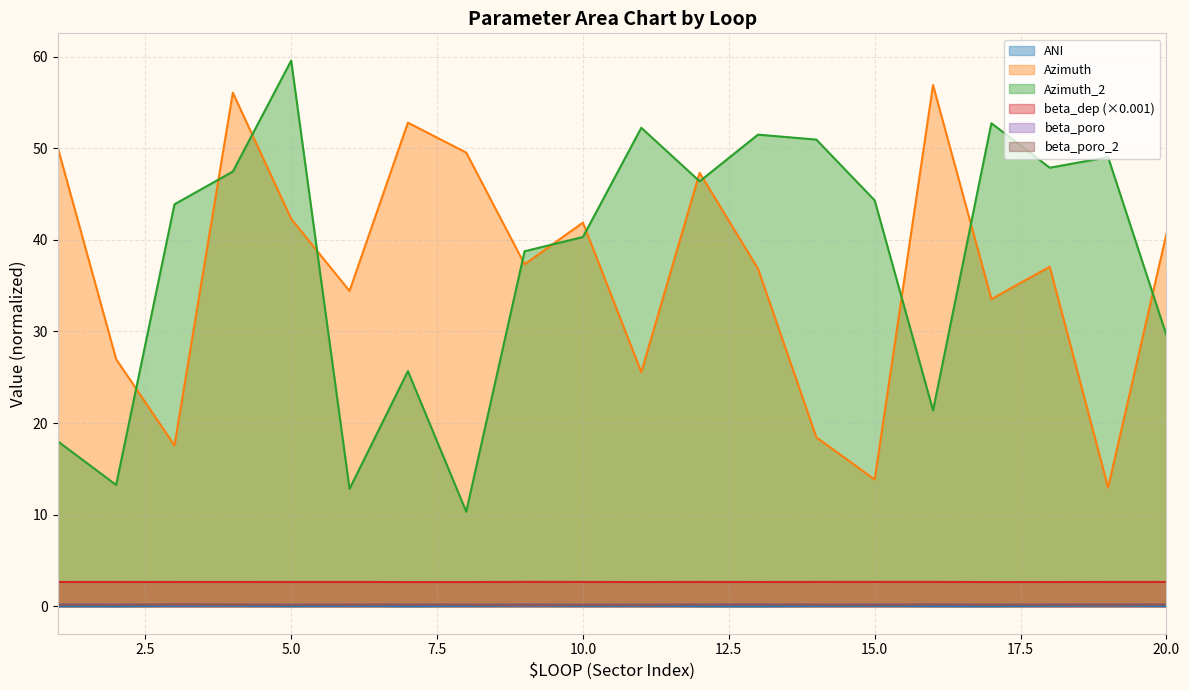

Reading left to right, extract all data points from this chart.

$ANI: 1=0.0	2=0.0	3=0.1	4=0.1	5=0.0	6=0.1	7=0.0	8=0.0	9=0.1	10=0.1	11=0.1	12=0.0	13=0.0	14=0.0	15=0.1	16=0.0	17=0.0	18=0.1	19=0.1	20=0.0
$Azimuth: 1=50.1	2=27.0	3=17.6	4=56.1	5=42.3	6=34.4	7=52.8	8=49.5	9=37.3	10=41.9	11=25.6	12=47.3	13=36.8	14=18.4	15=13.8	16=56.9	17=33.5	18=37.1	19=13.0	20=40.7
$Azimuth_2: 1=18.0	2=13.2	3=43.9	4=47.5	5=59.6	6=12.8	7=25.7	8=10.3	9=38.8	10=40.3	11=52.2	12=46.4	13=51.5	14=50.9	15=44.3	16=21.4	17=52.7	18=47.9	19=49.0	20=29.6
$beta_dep: 1=2.7	2=2.7	3=2.7	4=2.7	5=2.7	6=2.7	7=2.6	8=2.6	9=2.7	10=2.7	11=2.6	12=2.7	13=2.7	14=2.7	15=2.7	16=2.7	17=2.6	18=2.6	19=2.7	20=2.7
$beta_poro: 1=0.2	2=0.2	3=0.2	4=0.2	5=0.2	6=0.2	7=0.2	8=0.2	9=0.2	10=0.2	11=0.2	12=0.2	13=0.2	14=0.2	15=0.2	16=0.2	17=0.2	18=0.2	19=0.2	20=0.2
$beta_poro_2: 1=0.2	2=0.2	3=0.2	4=0.2	5=0.2	6=0.2	7=0.2	8=0.2	9=0.2	10=0.2	11=0.2	12=0.2	13=0.2	14=0.2	15=0.2	16=0.2	17=0.2	18=0.2	19=0.2	20=0.2